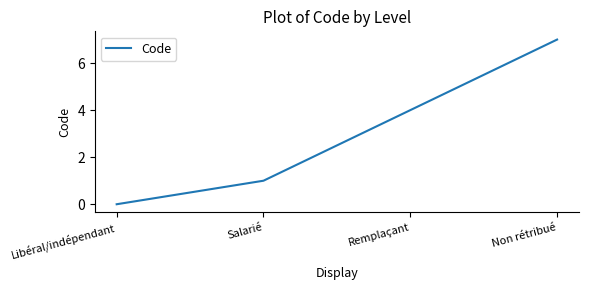

The value at Remplaçant is 4. True or false?

True